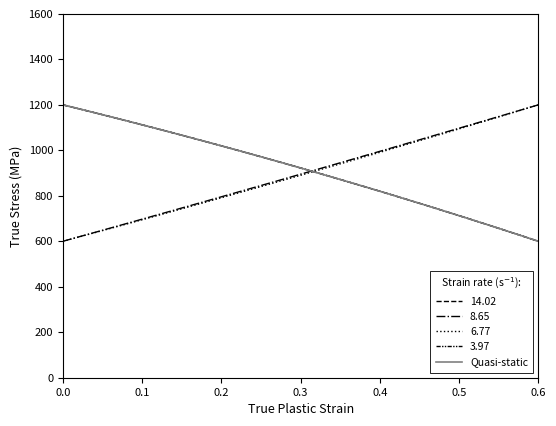

Does the chart have visible grid lines?

No